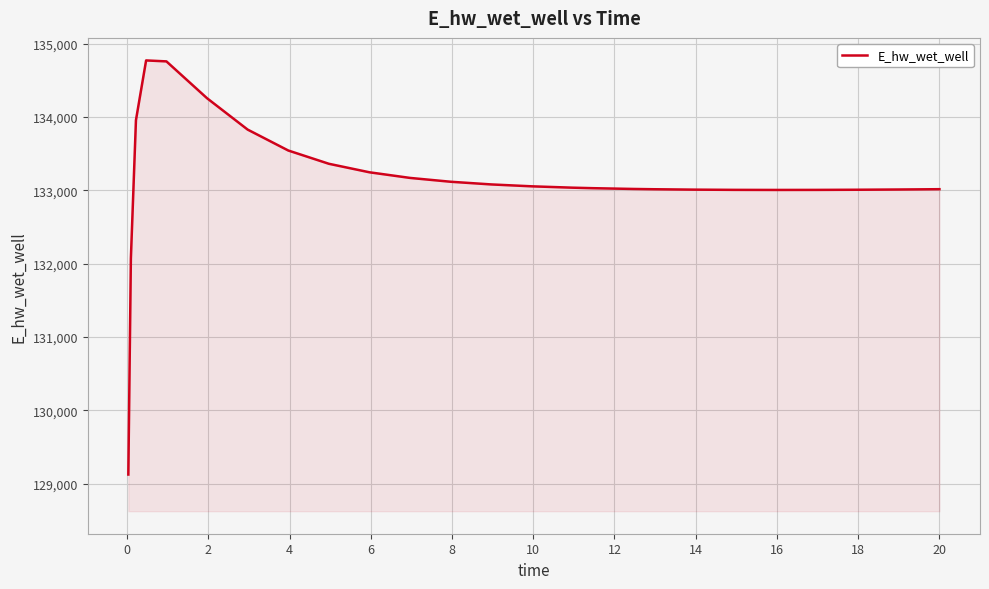

Does the chart have visible grid lines?

Yes